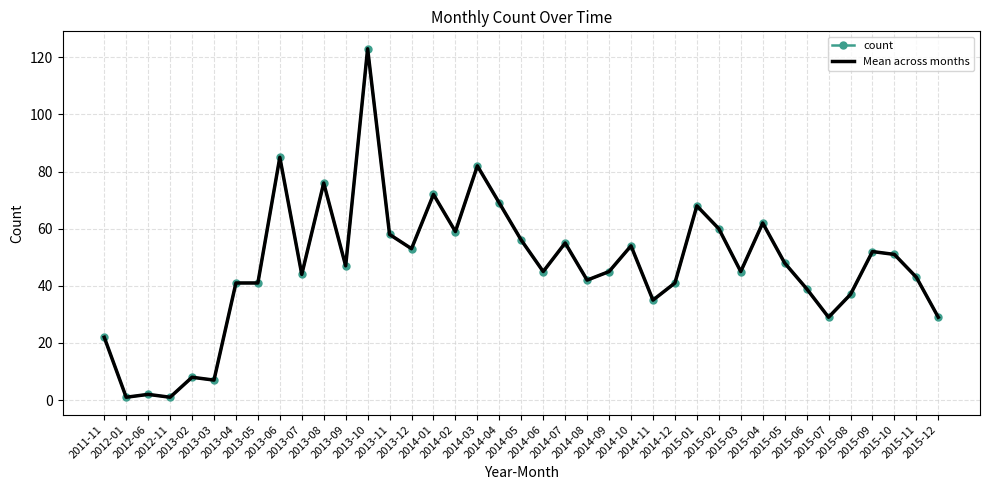

Which series has the largest total across all categories?

count